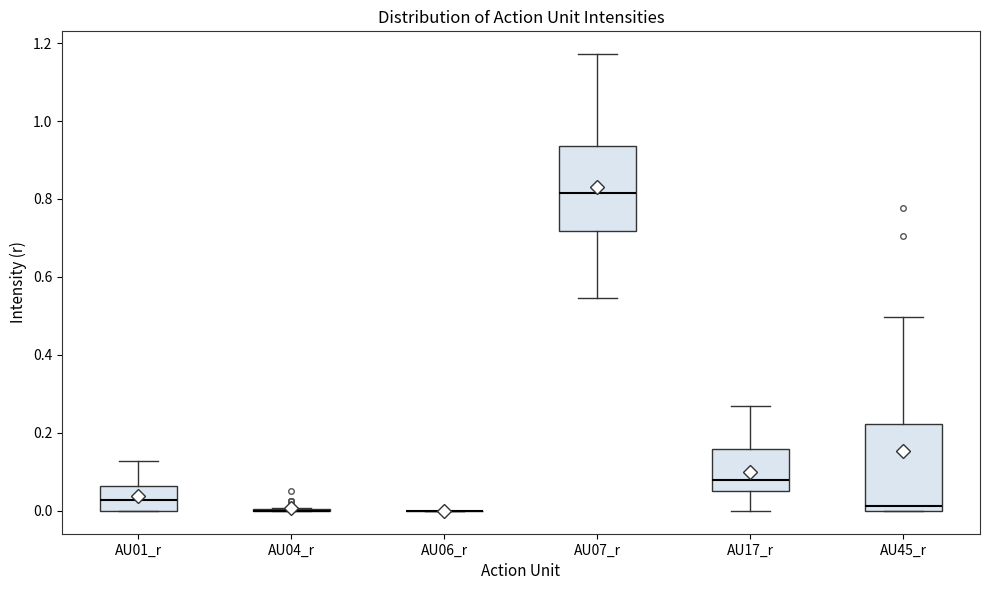

Where does the upper whisker of the box for AU45_r end on the y-axis? The values are not printed on the chart, so give them approximately, as read against the axis.

0.50